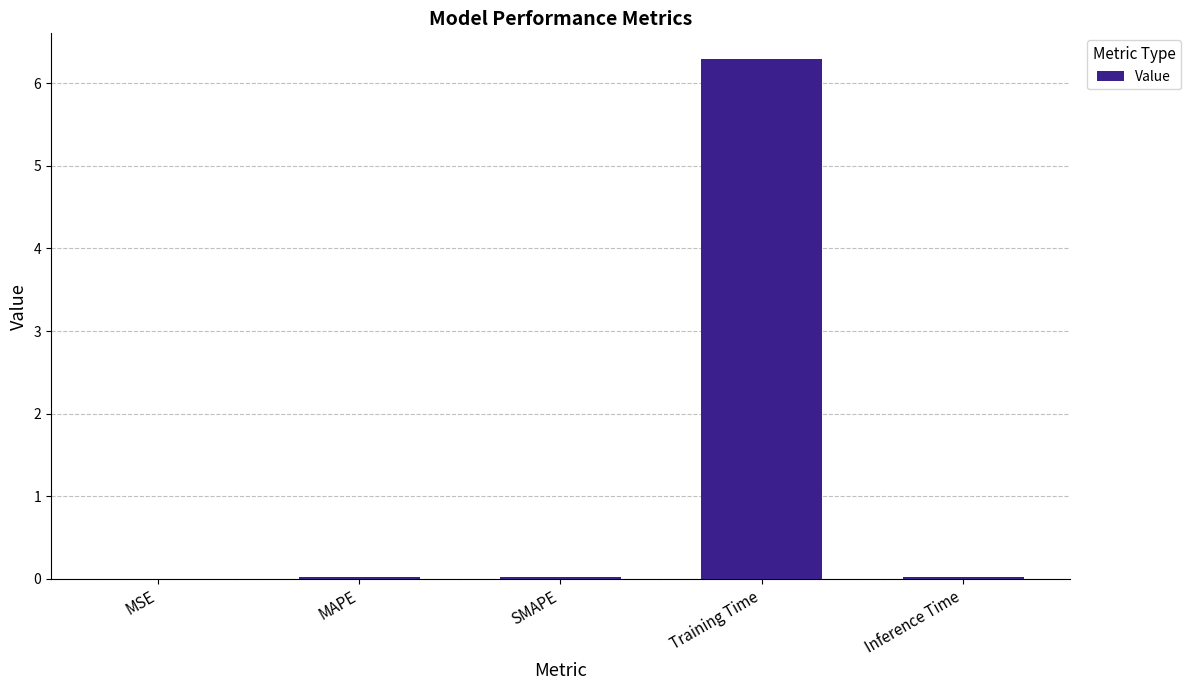

True or false: the data shows 0.0 at MAPE.

True